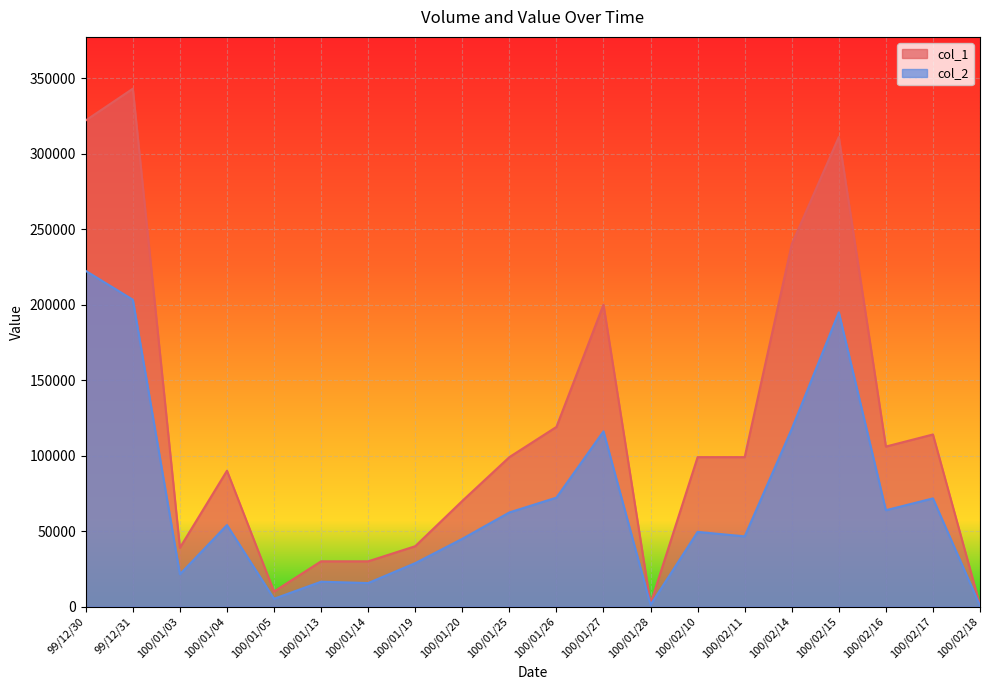

Reading left to right, what are all the values shown in this chart?

col_1: 322000	343000	39000	90000	10000	30000	30000	40000	70000	99000	119000	200000	2000	99000	99000	240000	311000	106000	114000	1000
col_2: 222330	203240	21450	54000	5200	16500	15600	28800	44900	62370	72190	116080	1140	49500	46530	117630	194890	63840	71670	610